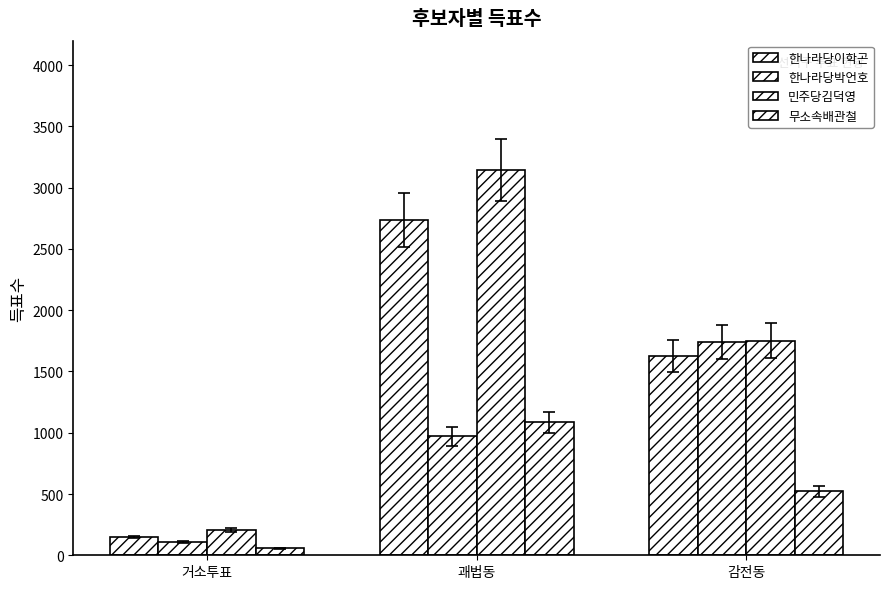

How many data points does each series have?

3